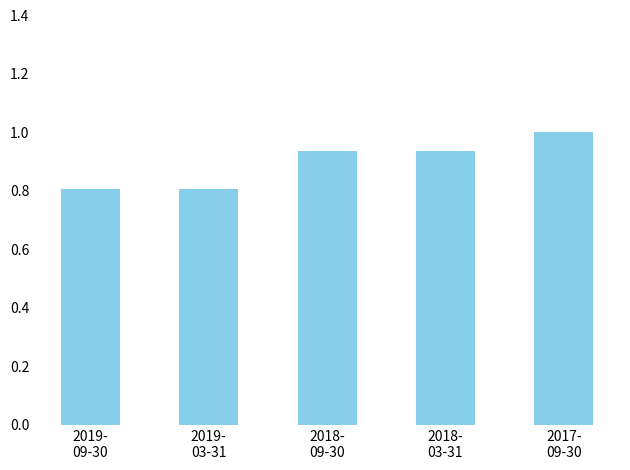

What is the sum of all values?

4.5